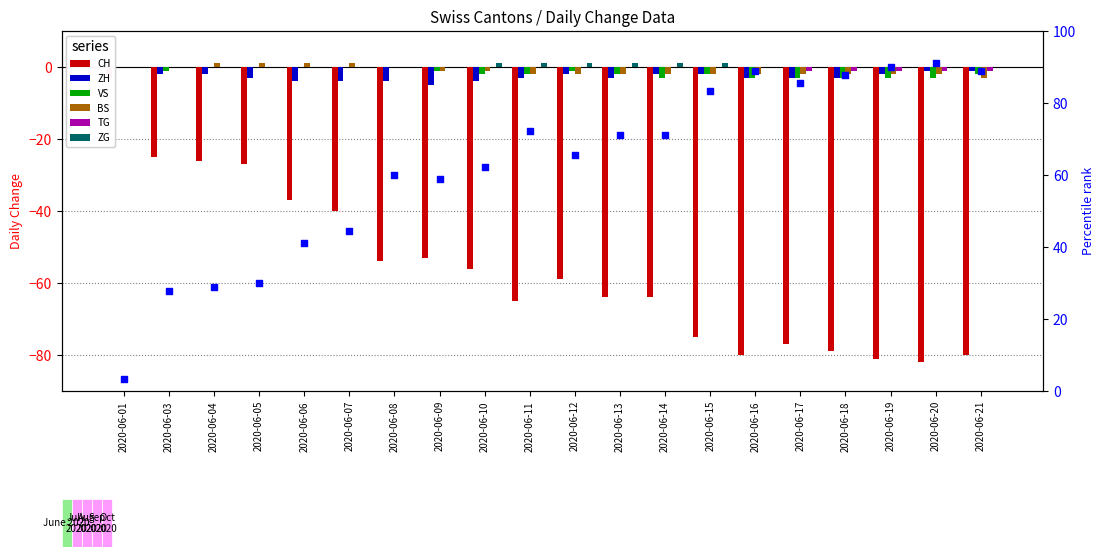

Which series reaches the minimum Y coordinate?

CH